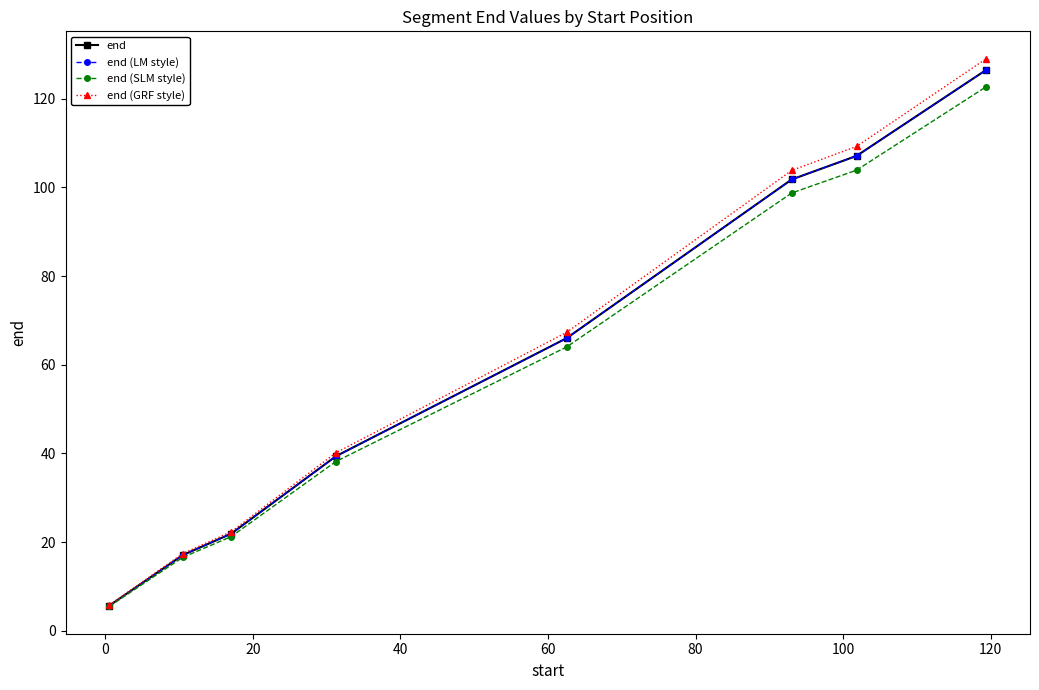

Is this an area chart (filled region under the line)?

No